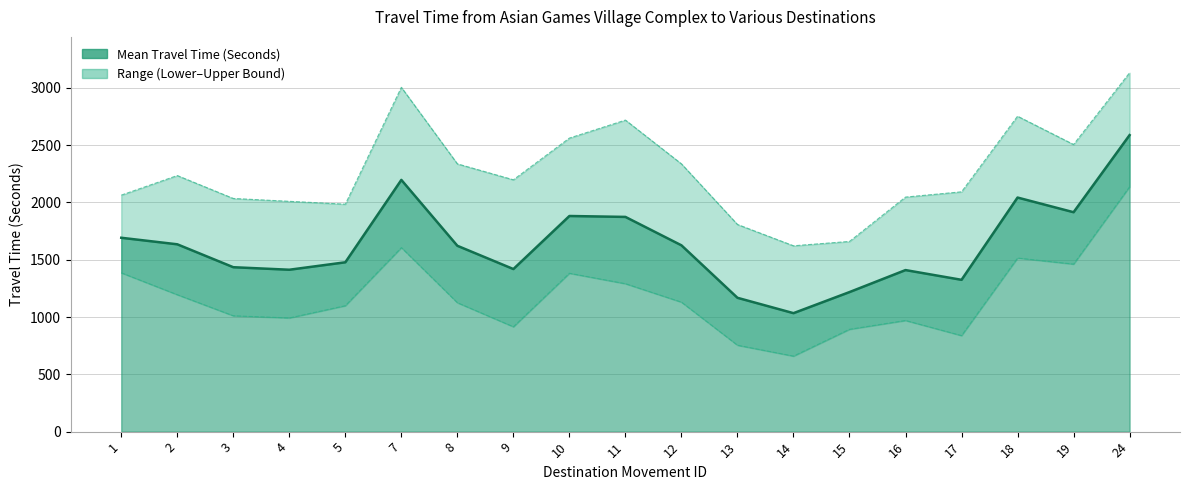

Which has a higher value, 10 or 7?

7